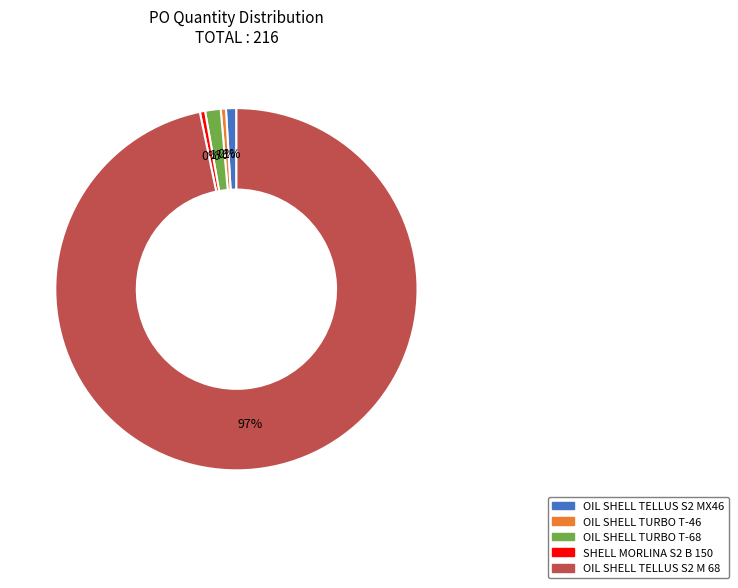

Approximately how many times larger is the value at OIL SHELL TURBO T-68 compared to SHELL MORLINA S2 B 150?

3.0